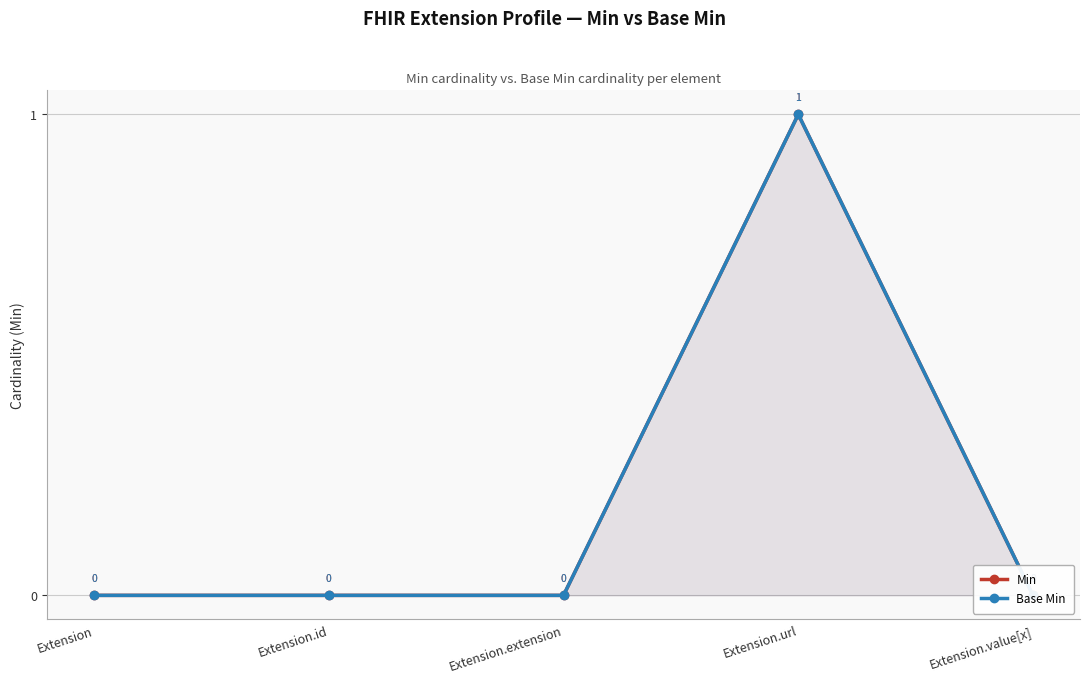

What are all the series names shown in the legend?

Min, Base Min